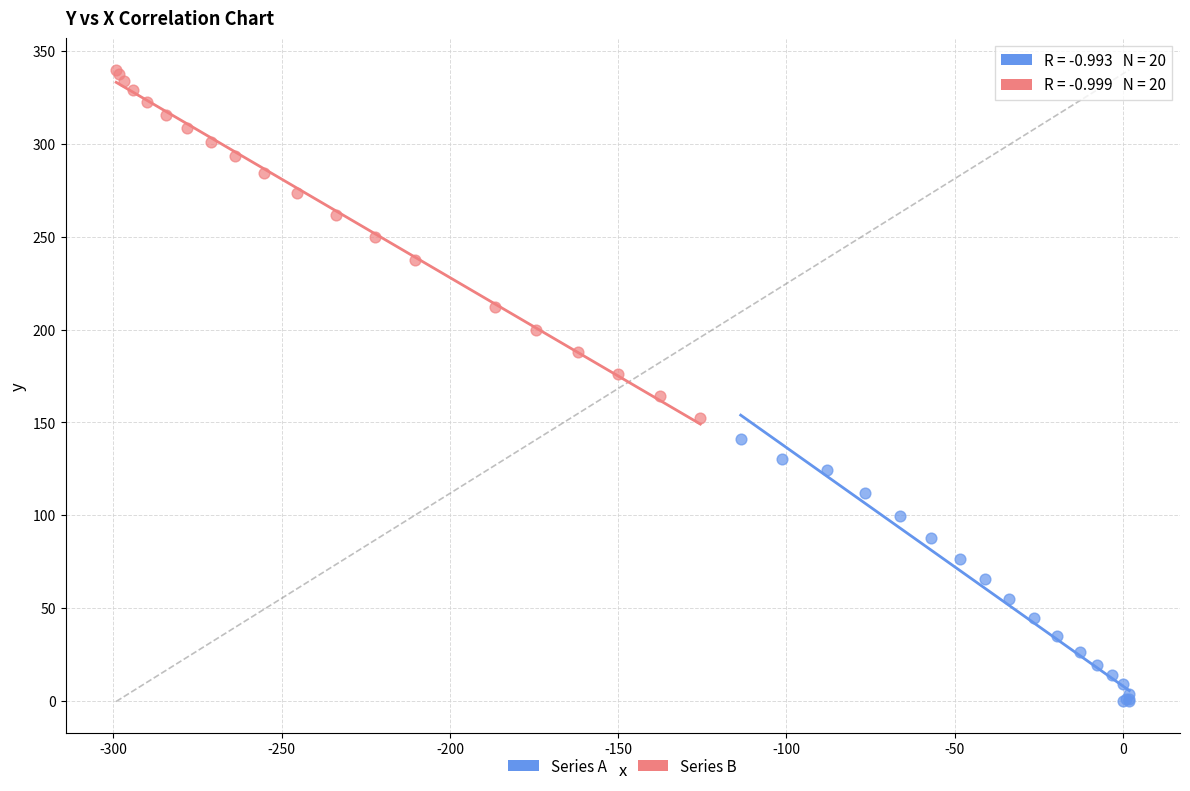

Which series reaches the minimum Y coordinate?

Series A